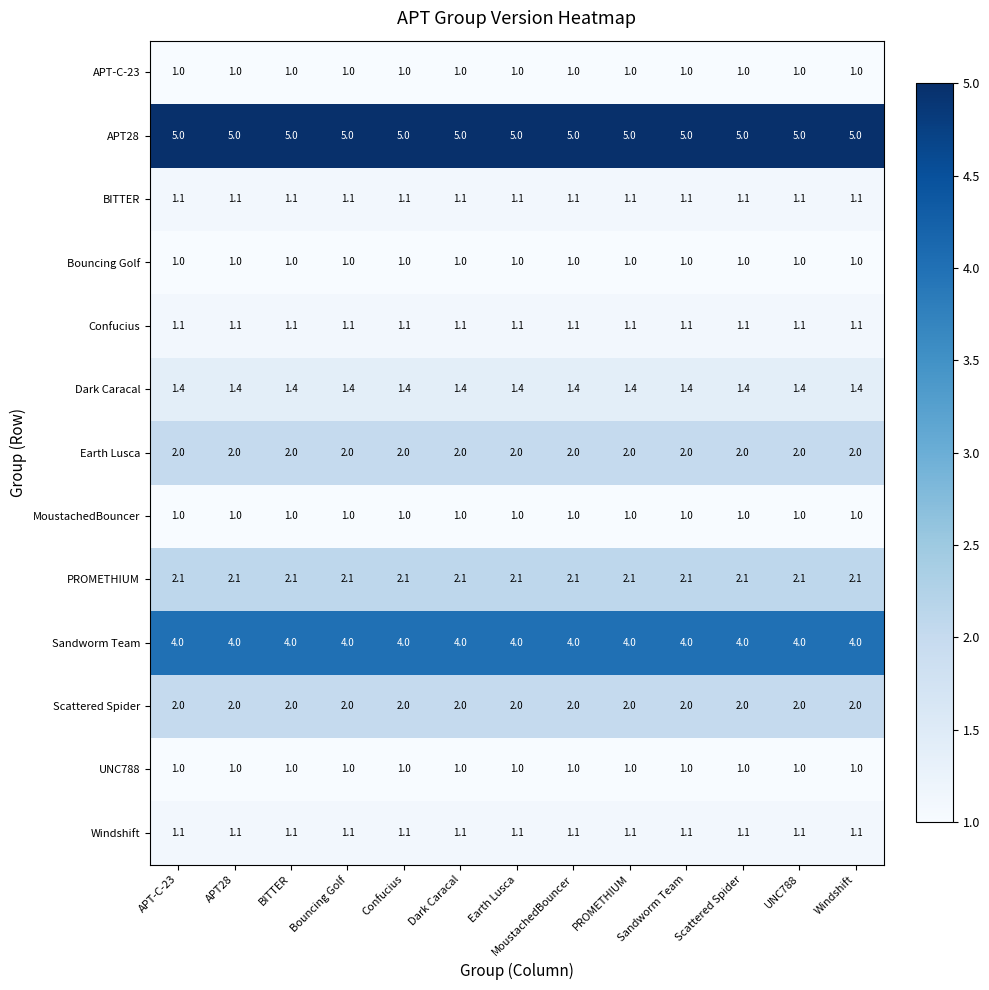

Is it true that Dark Caracal equals 1.4 at MoustachedBouncer?

True